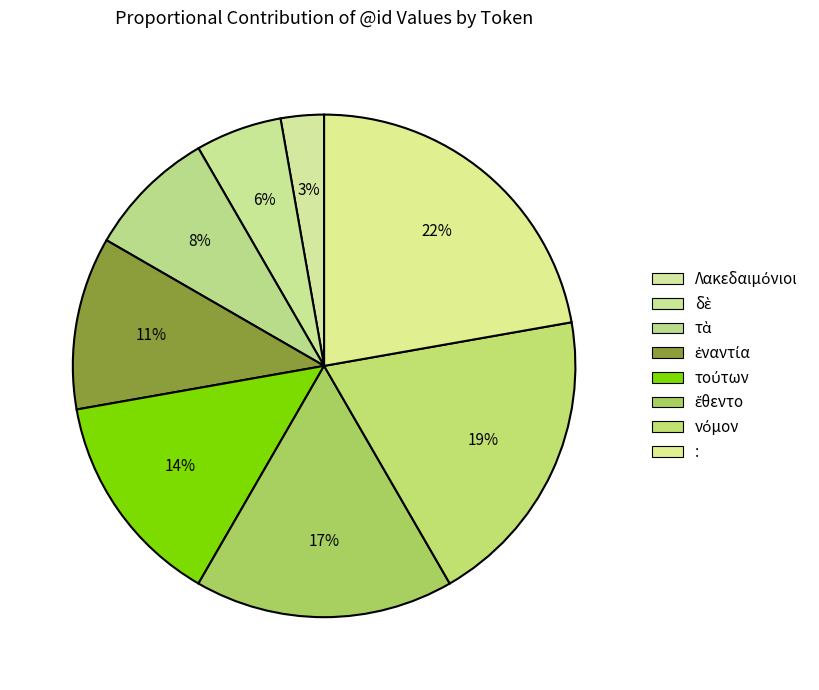

How many slices are in this pie chart?

8